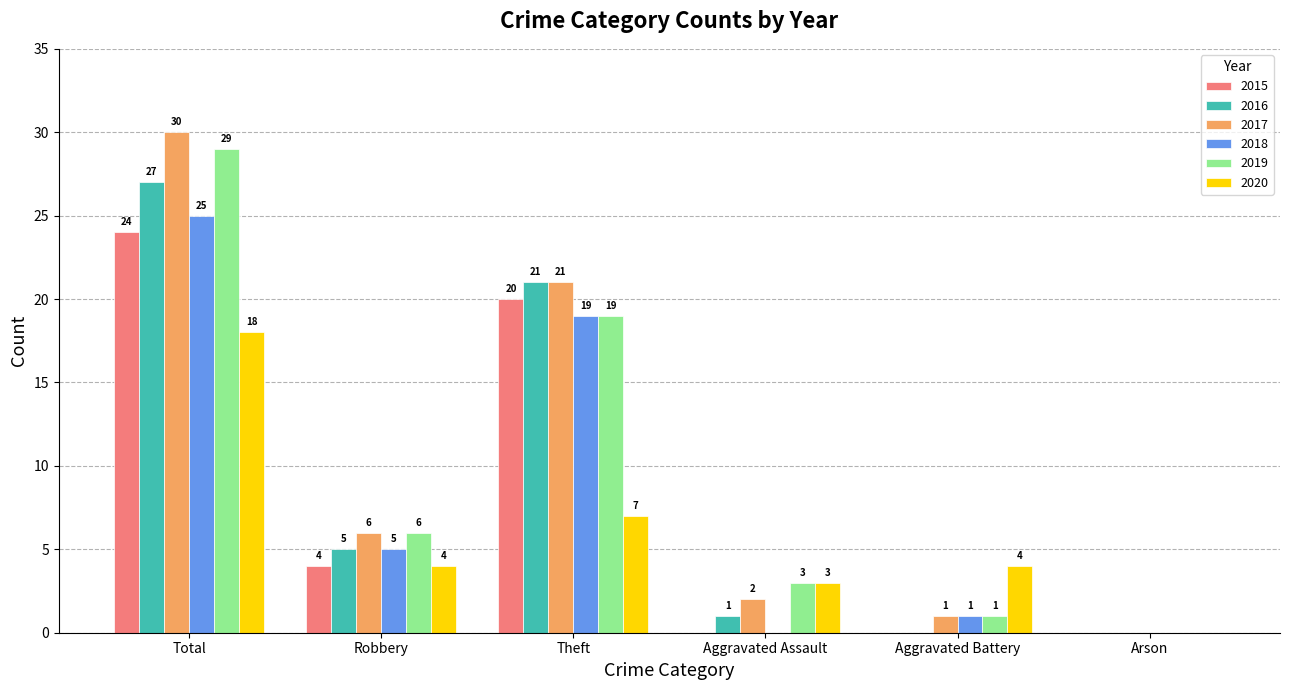

What is the sum of all 2017 values?

60